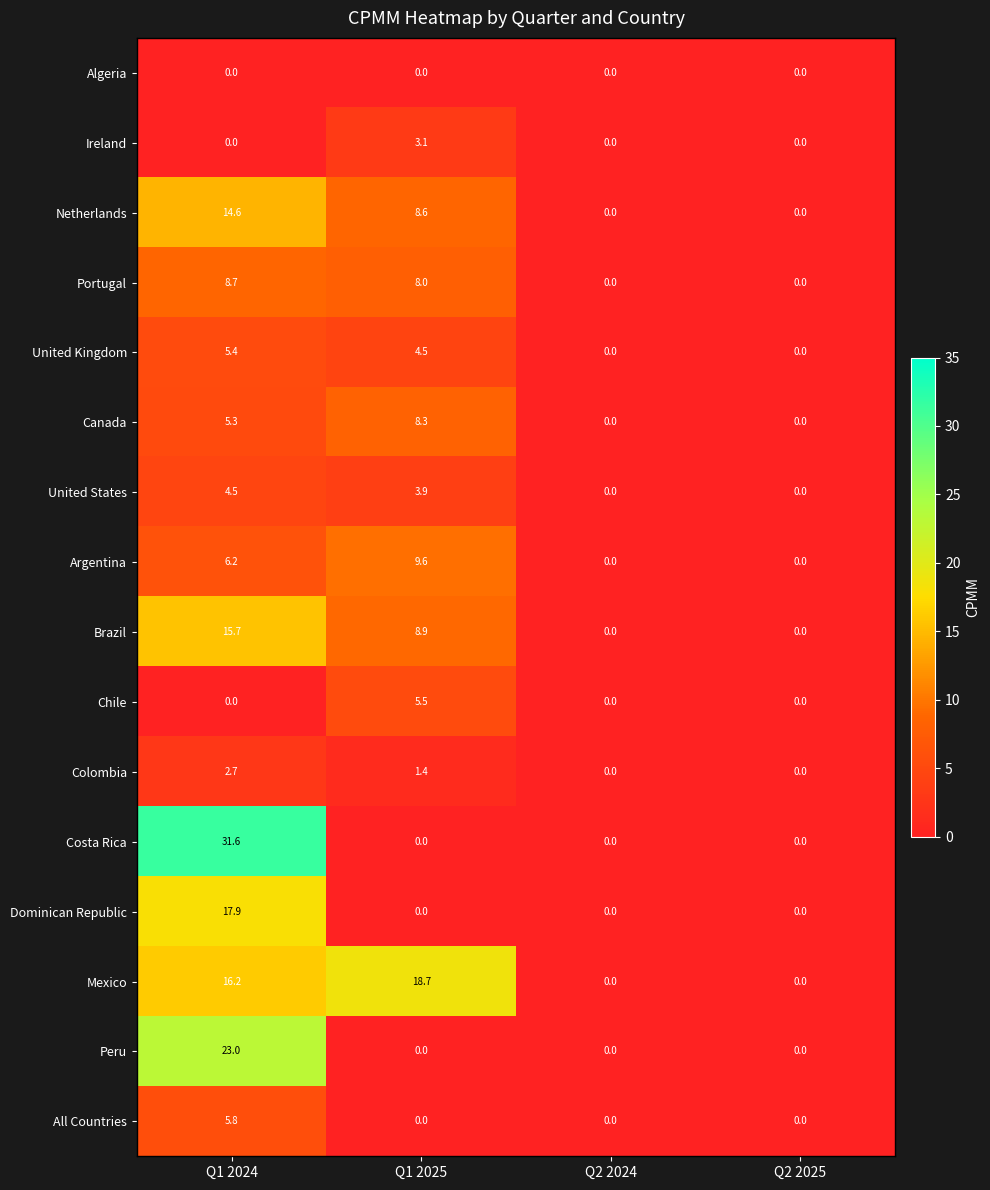

True or false: Netherlands has a value of -9.7 at Q2 2025.

False